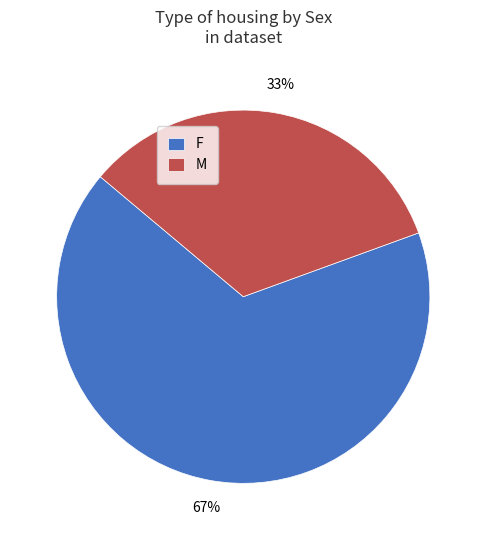

Which slice is the largest?

F